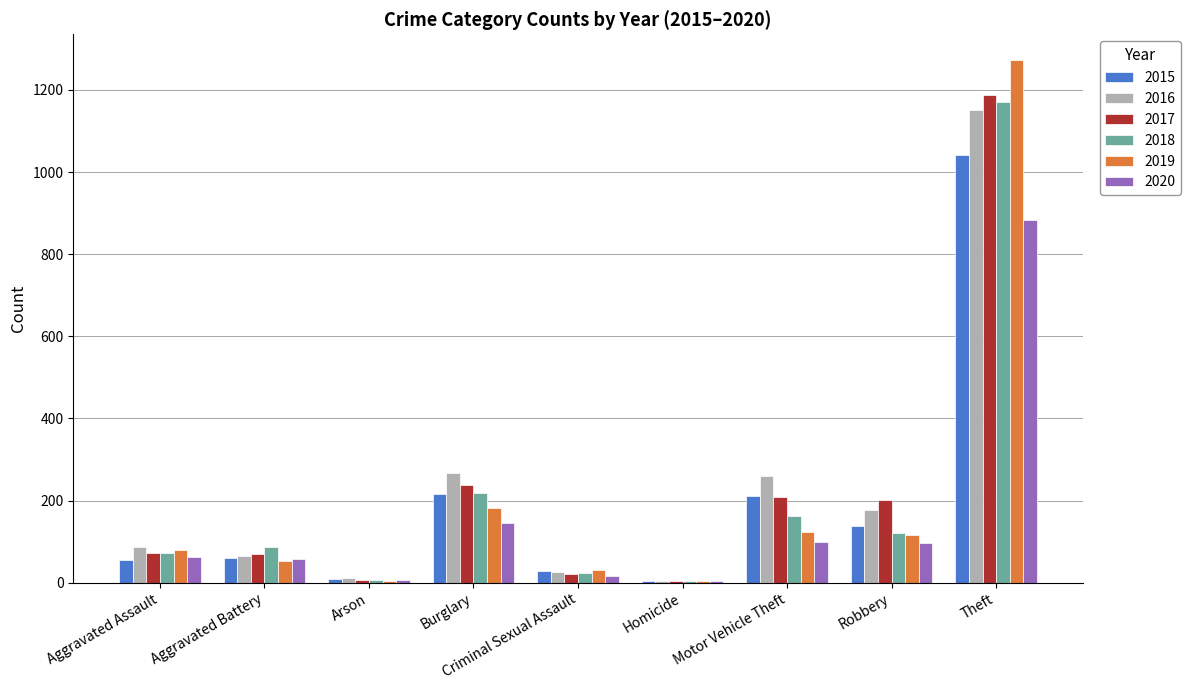

At which category is the sum across all series the highest?

Theft